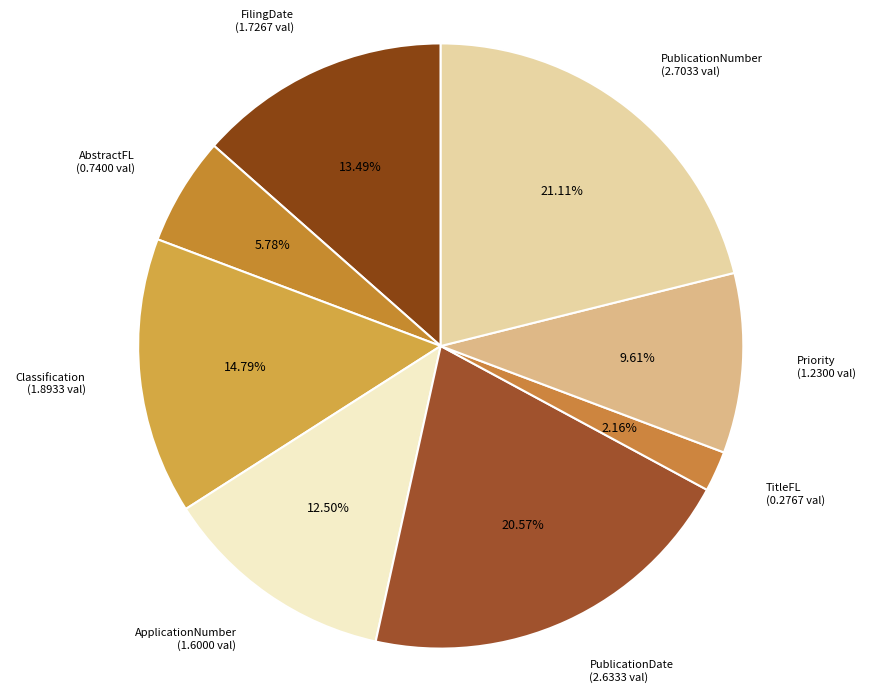

What is the largest slice in the pie chart?

PublicationNumber